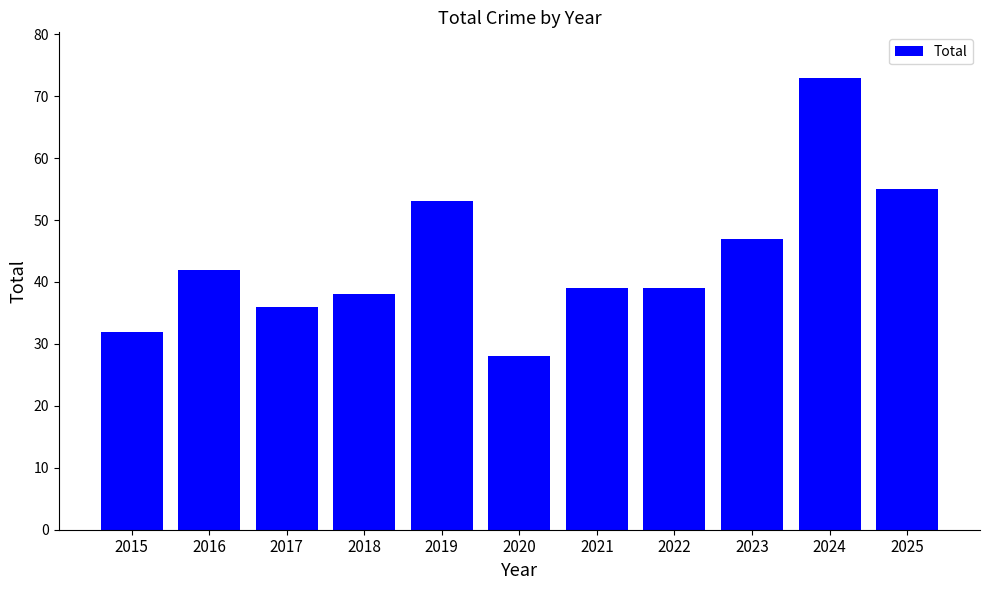

Which label corresponds to the smallest value in the chart?

2020